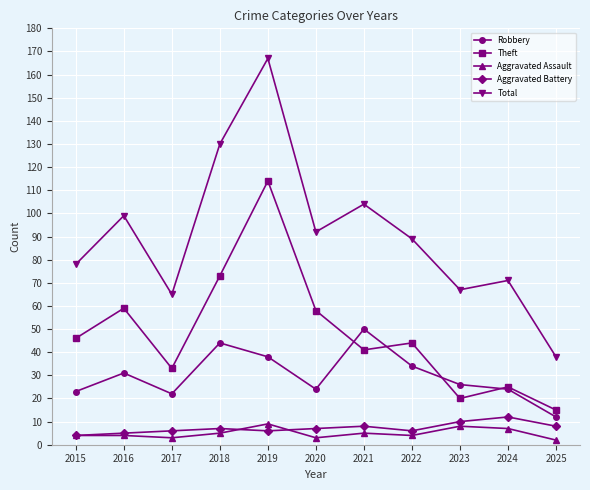

What is the value of the Robbery point at the 1st from the left?

23